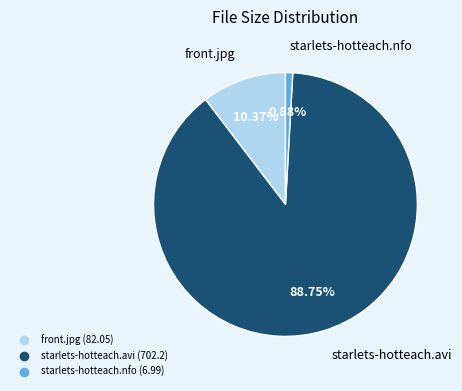

What is the total percentage of front.jpg and starlets-hotteach.nfo?

11.3%